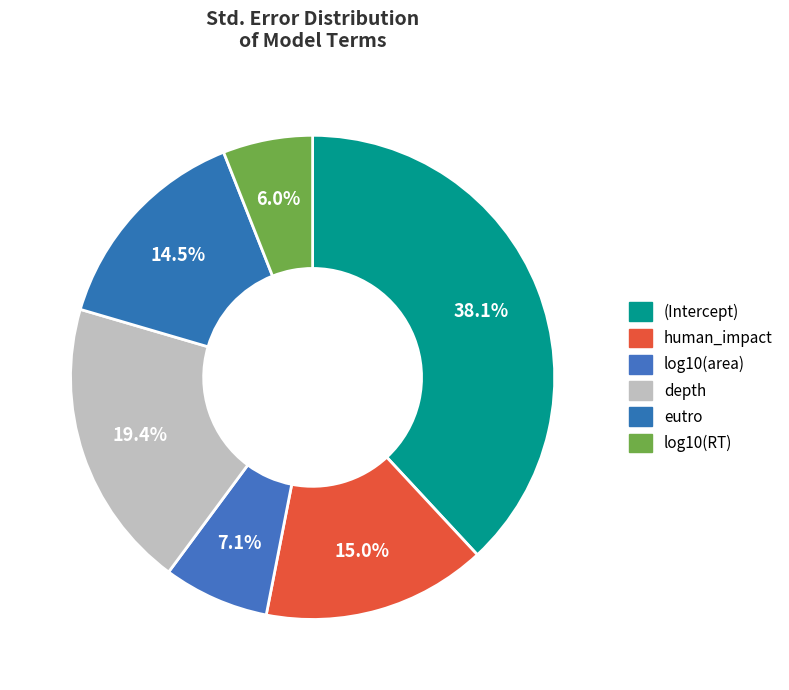

Rank the categories by value from highest to lowest.

(Intercept), depth, human_impact, eutro, log10(area), log10(RT)